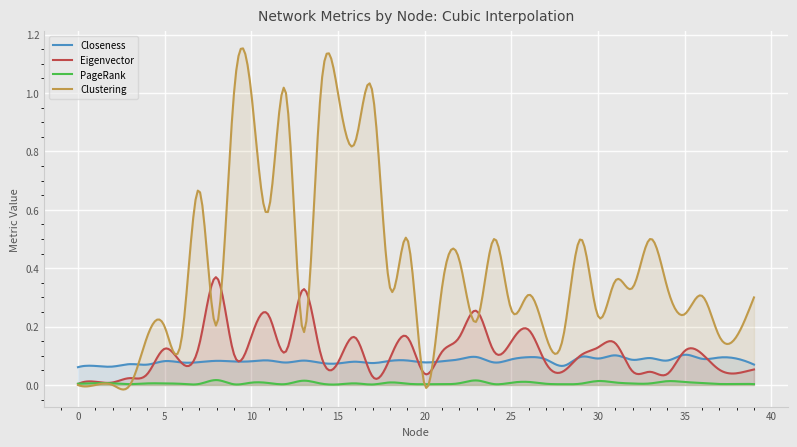

Count the Closeness values in the range 0 to 1.

300